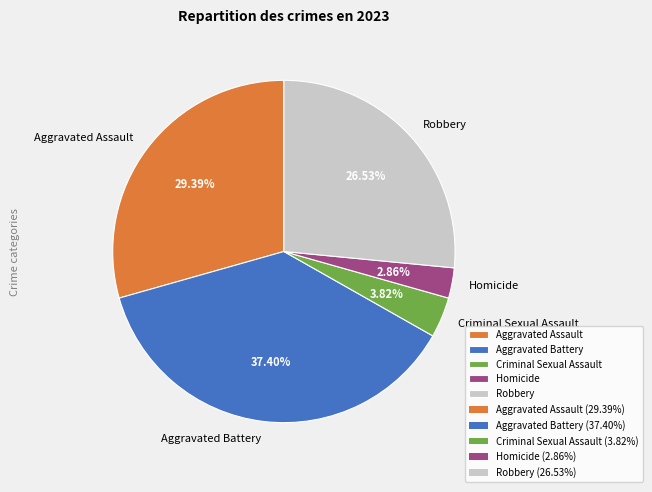

What percentage is NOT represented by Criminal Sexual Assault?

96.2%